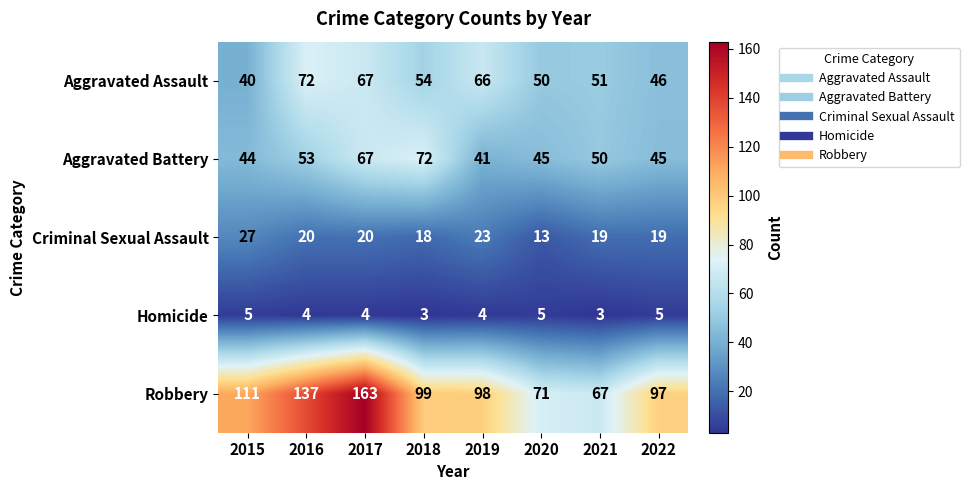

True or false: Aggravated Battery has a value of 41 at 2019.

True